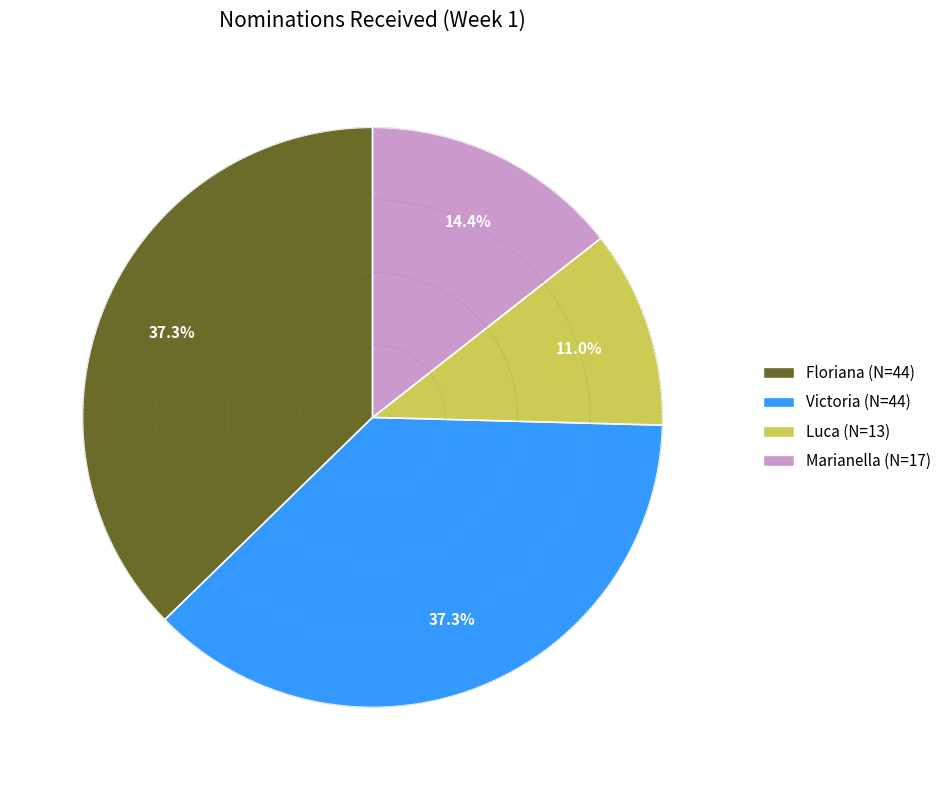

Which slice is the smallest?

Luca